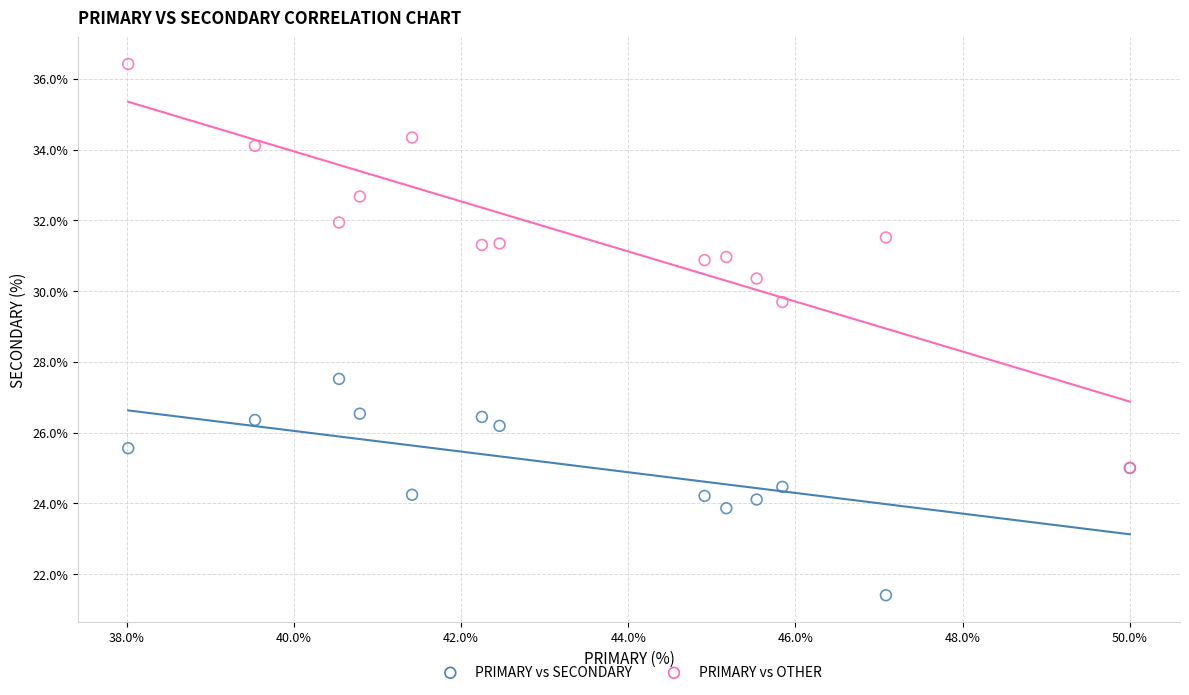

Which series reaches the maximum Y coordinate?

PRIMARY vs OTHER